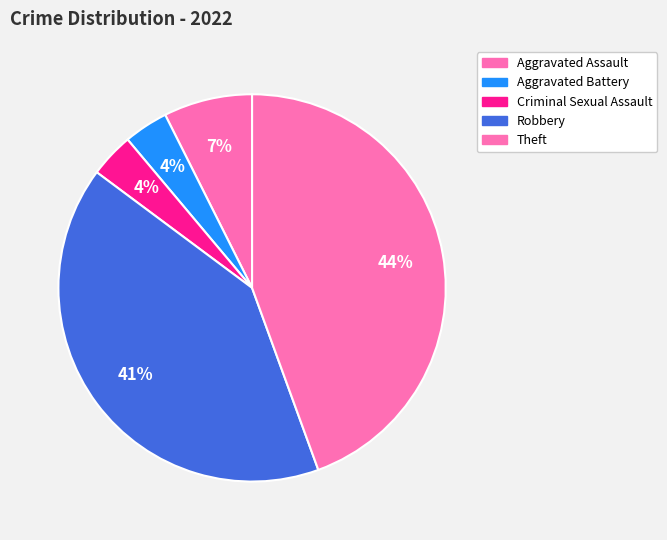

How much of the chart is everything except Robbery?

59.3%